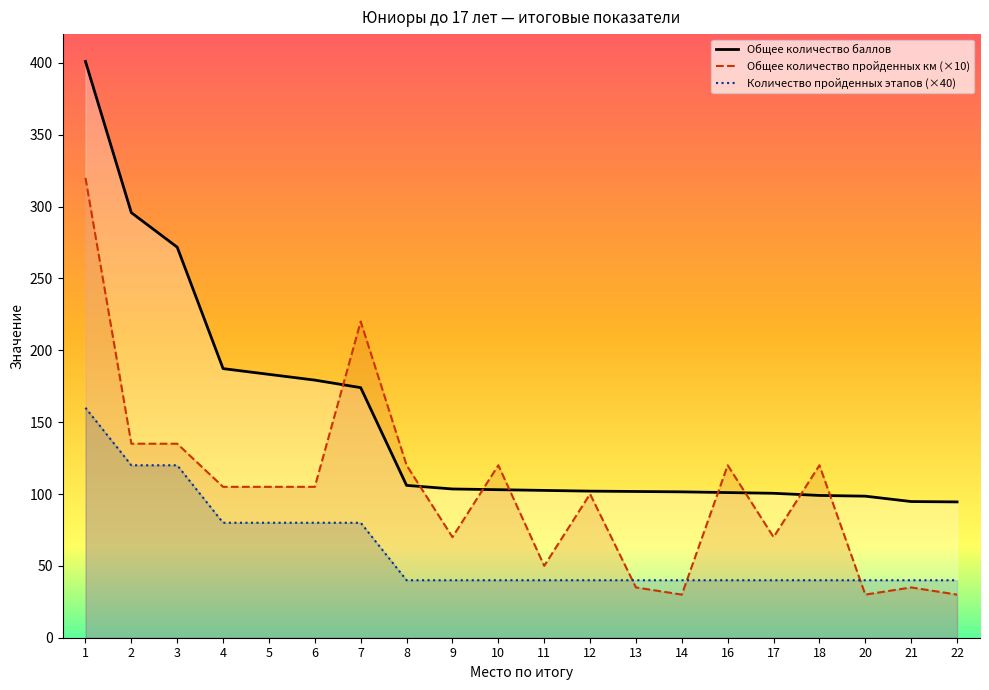

What is the value of the Общее количество баллов point at the 10th from the left?

103.0